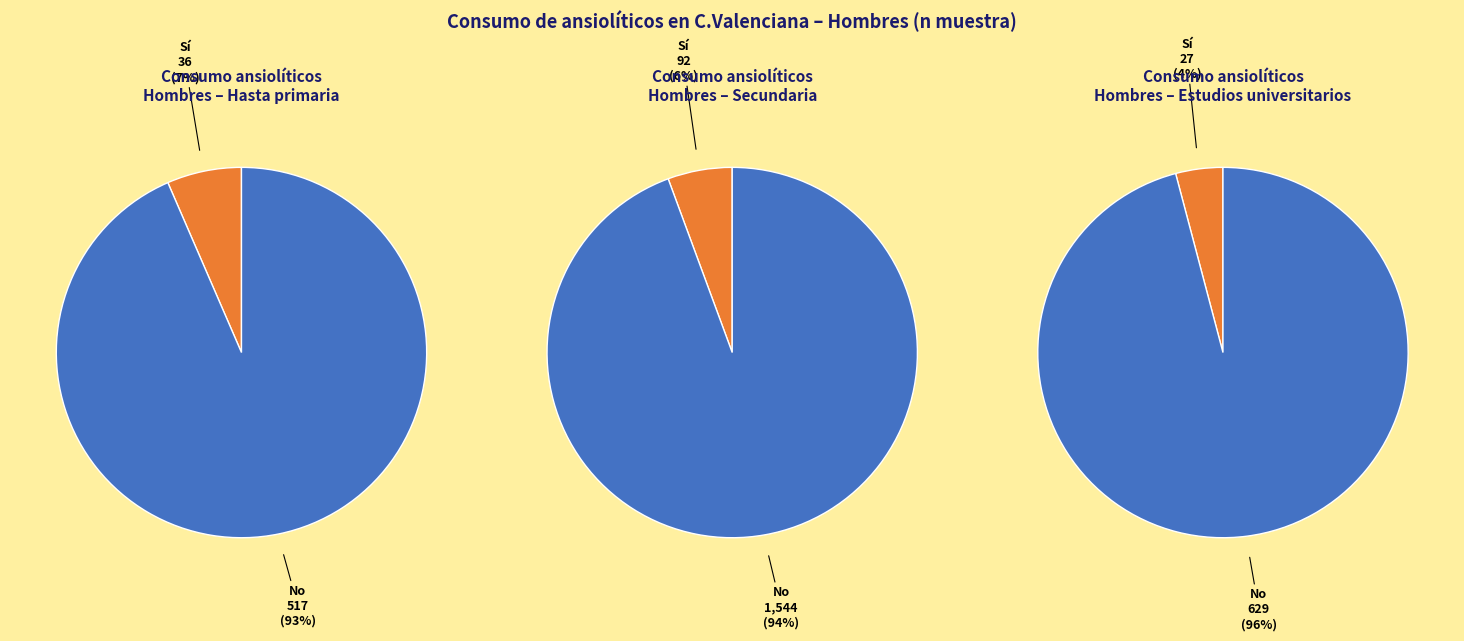

Rank the series by their average value, from lowest to highest.

Sí, No